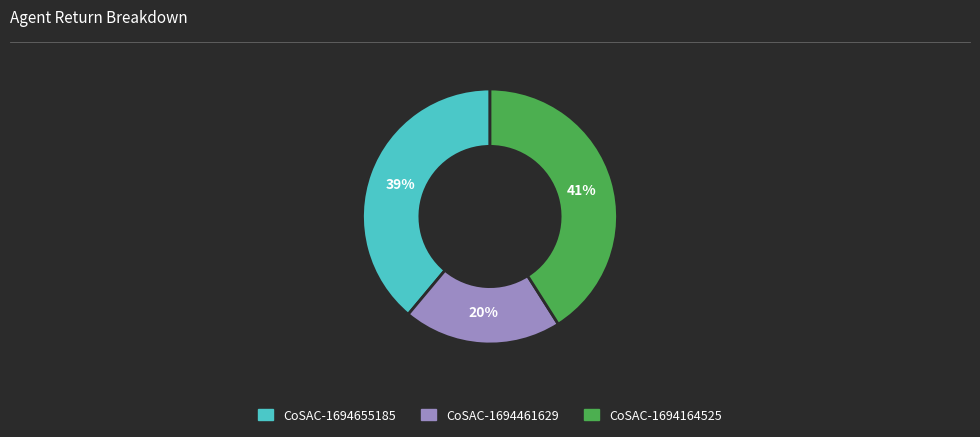

Count the number of slices in the pie.

3